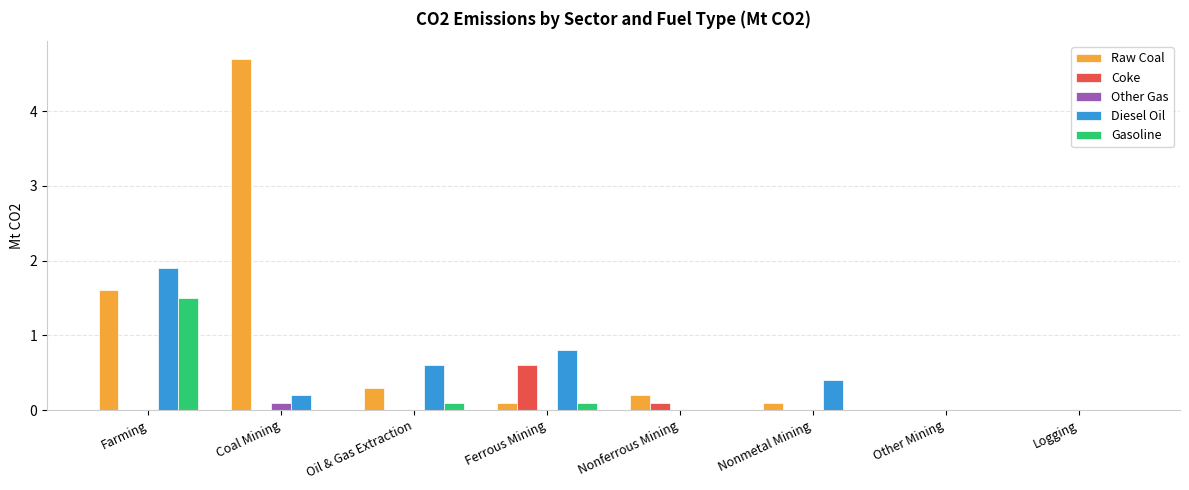

Which series has the largest range (max minus min)?

Raw Coal